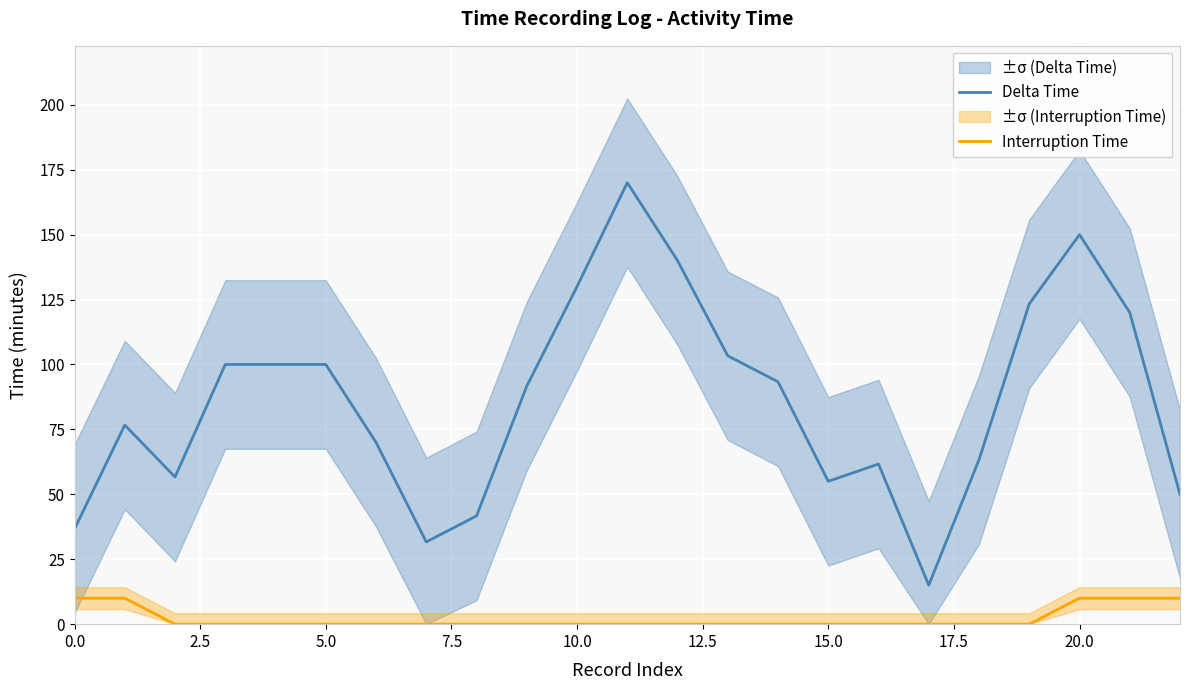

At which label does Delta Time reach its peak?

11